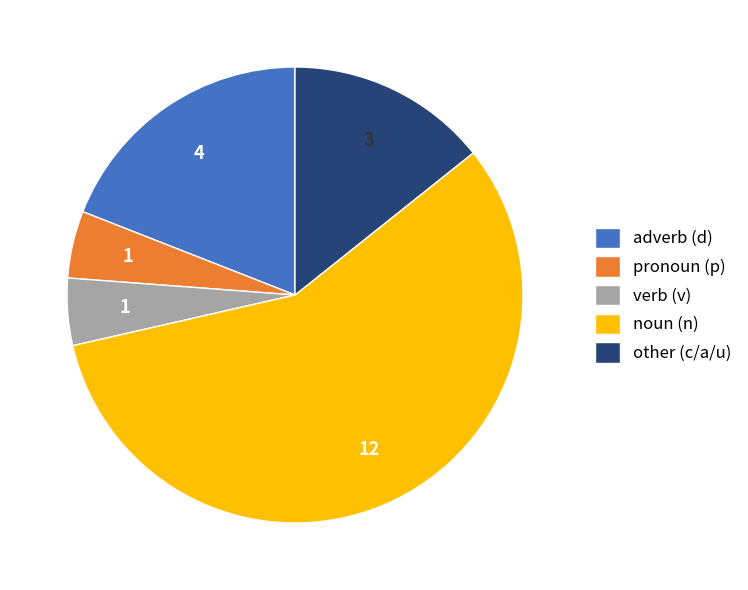

Which category accounts for the majority?

noun (n)